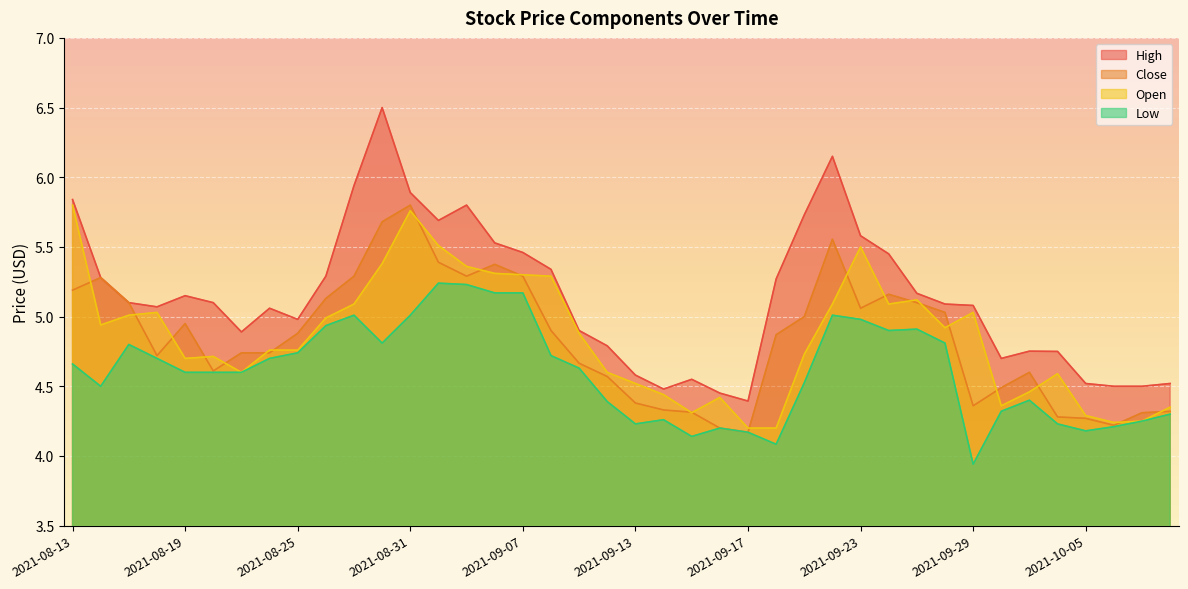

What value does the Open series have at 2021-10-08?

4.3